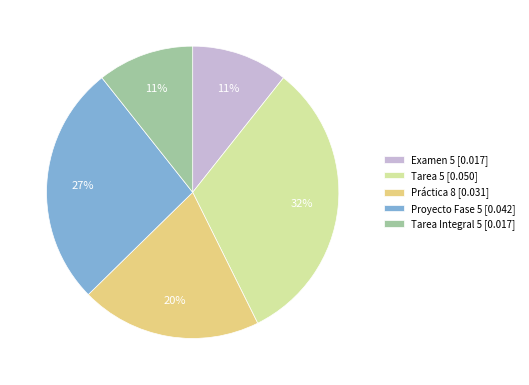

How many segments does this pie chart have?

5